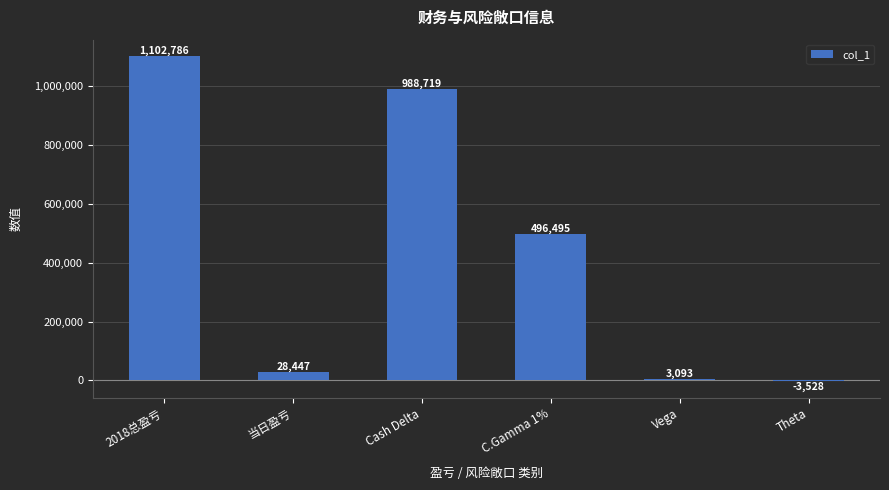

Which has a higher value, Vega or C.Gamma 1%?

C.Gamma 1%